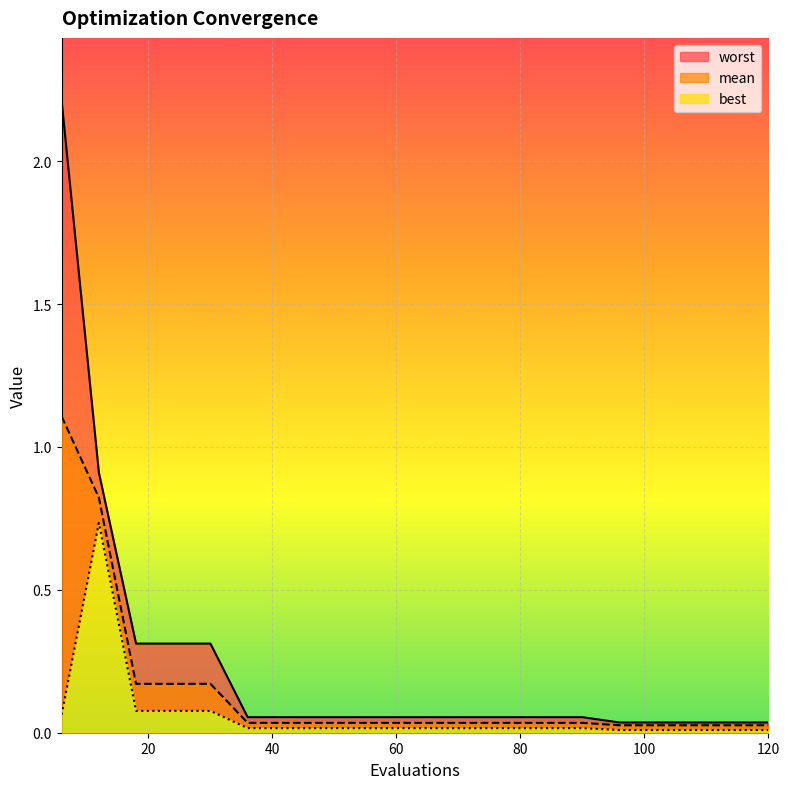

What are all the series names shown in the legend?

mean, best, worst